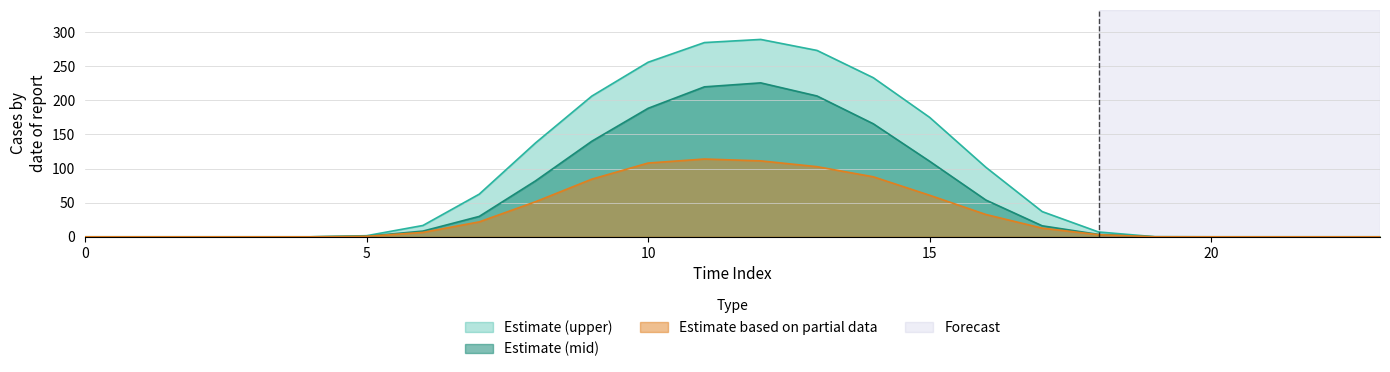

What is the total value across all series at 17?

65.7